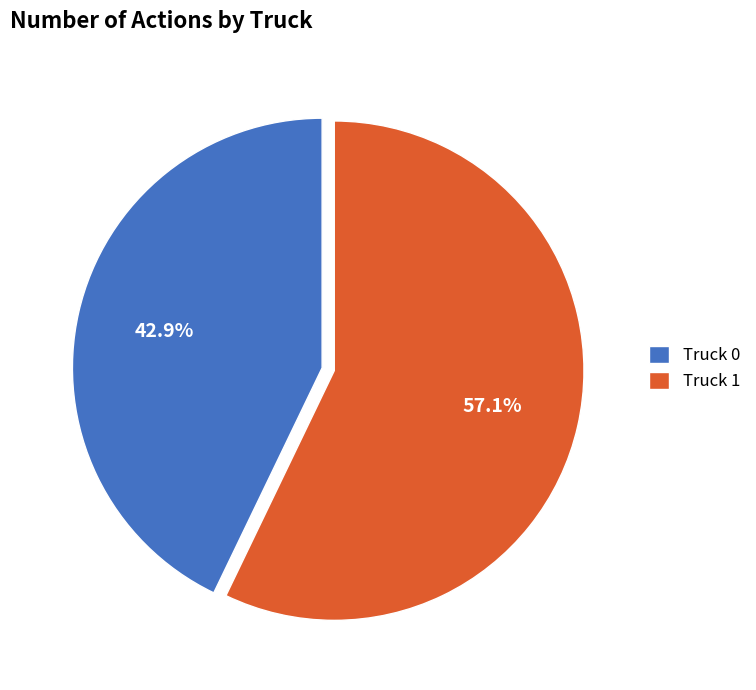

To the nearest percent, what portion does Truck 1 represent?

57%